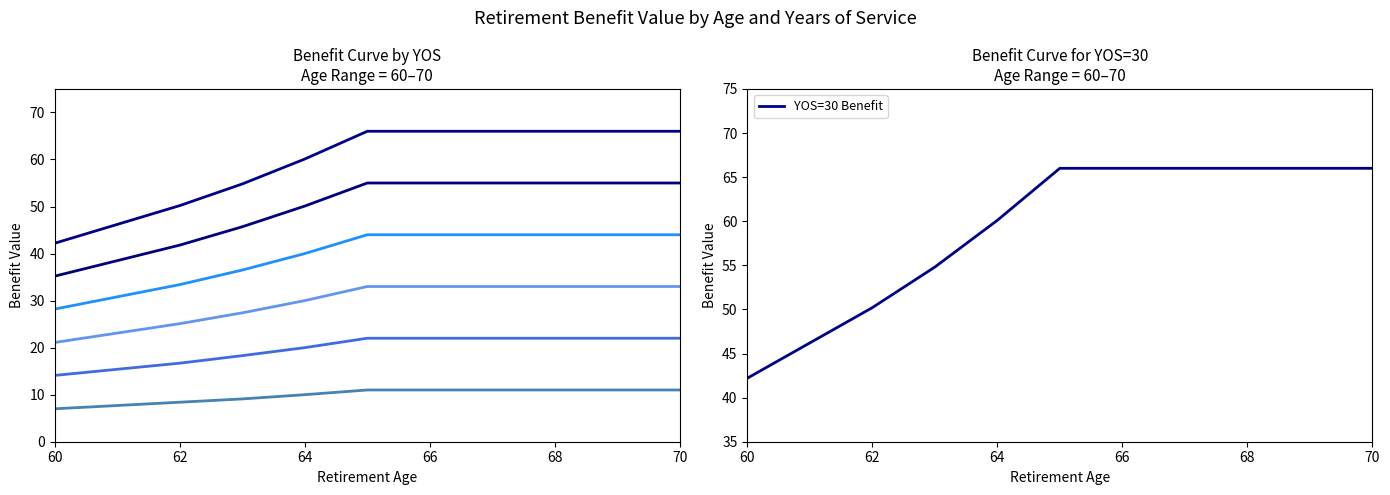

Rank the series at 66 from highest to lowest value.

YOS=30, YOS=25, YOS=20, YOS=15, YOS=10, YOS=5